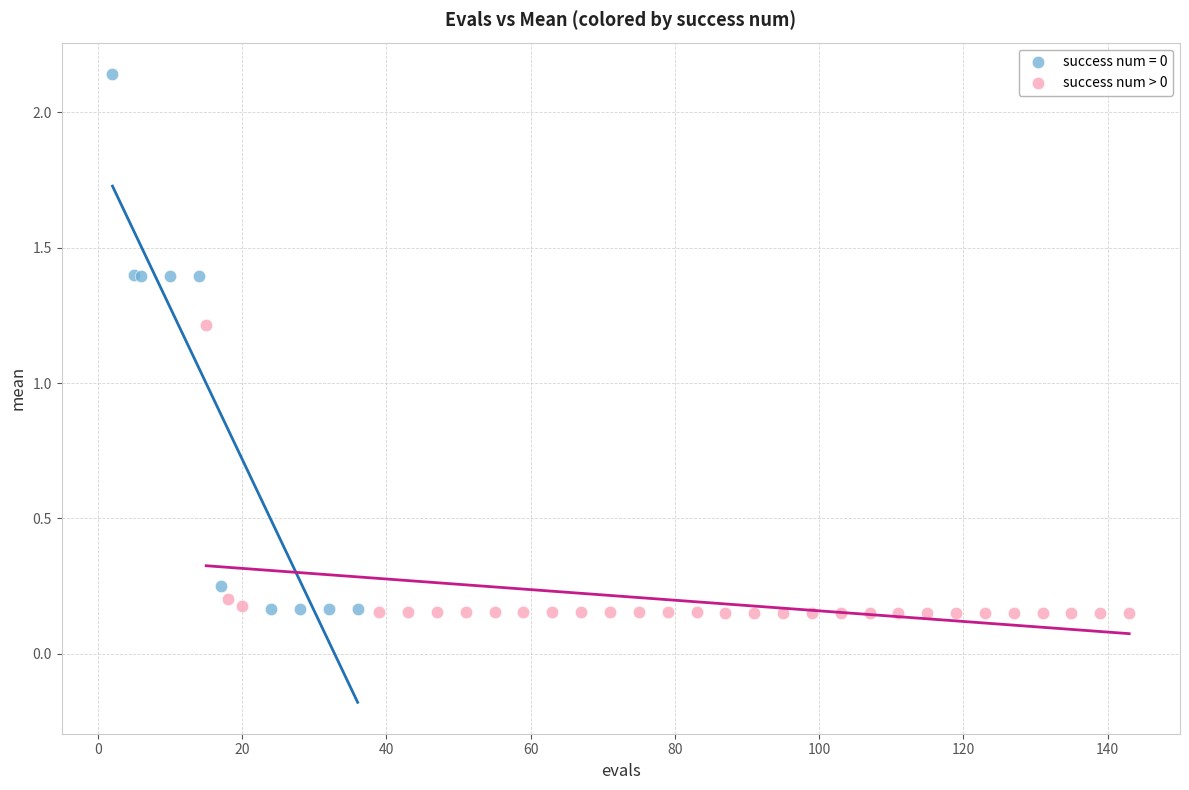

Which series reaches the maximum Y coordinate?

success num = 0